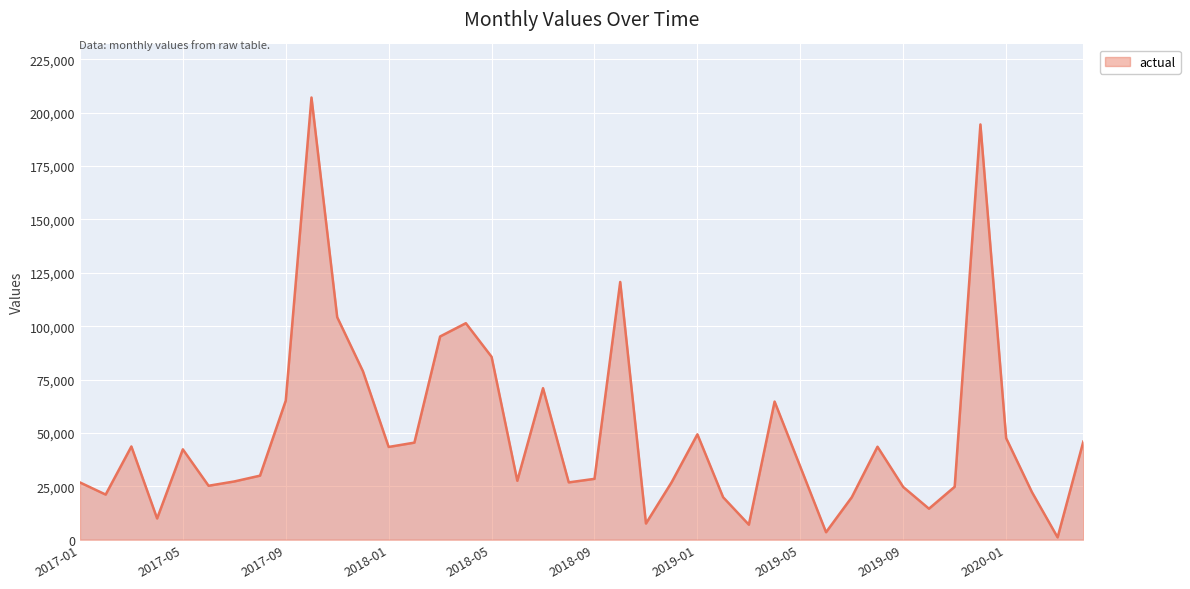

What is the difference between the maximum and minimum values?

206038.9